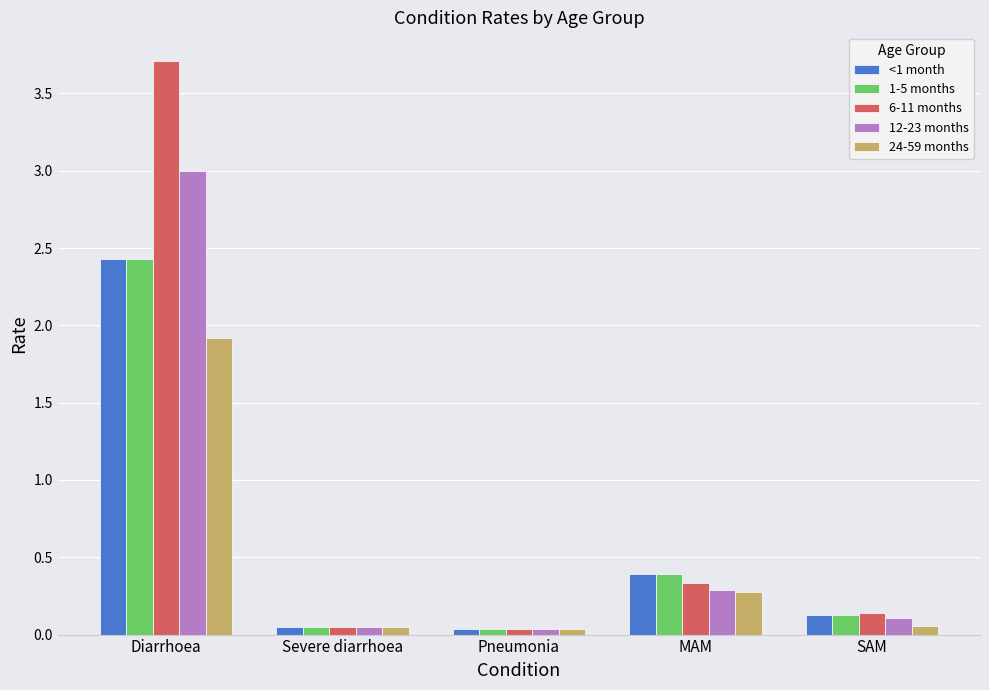

Is it true that 6-11 months equals 0.3 at MAM?

True